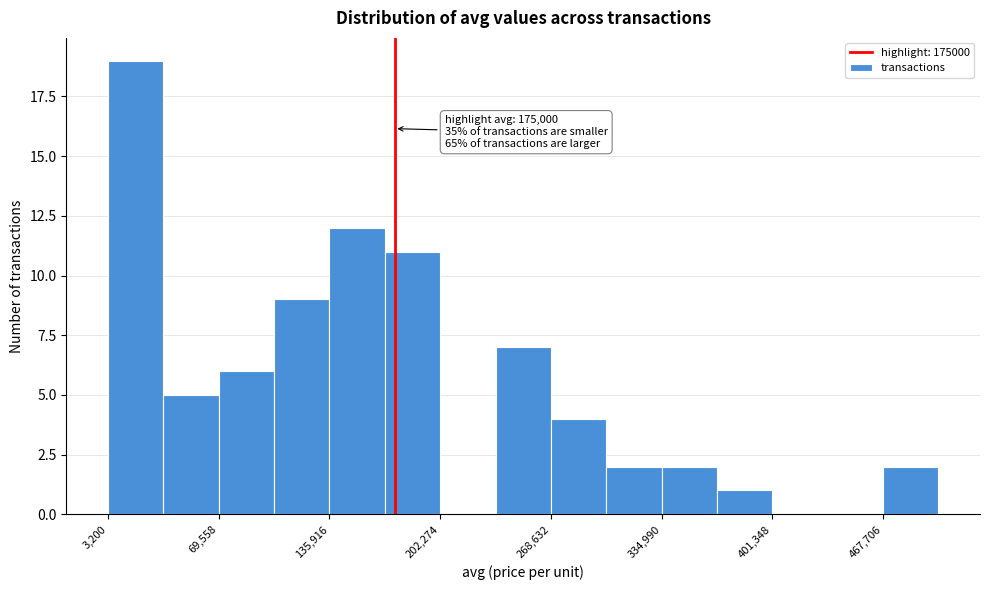

Read against the x-axis, roughly where is the centre of the tallest bar?

20000